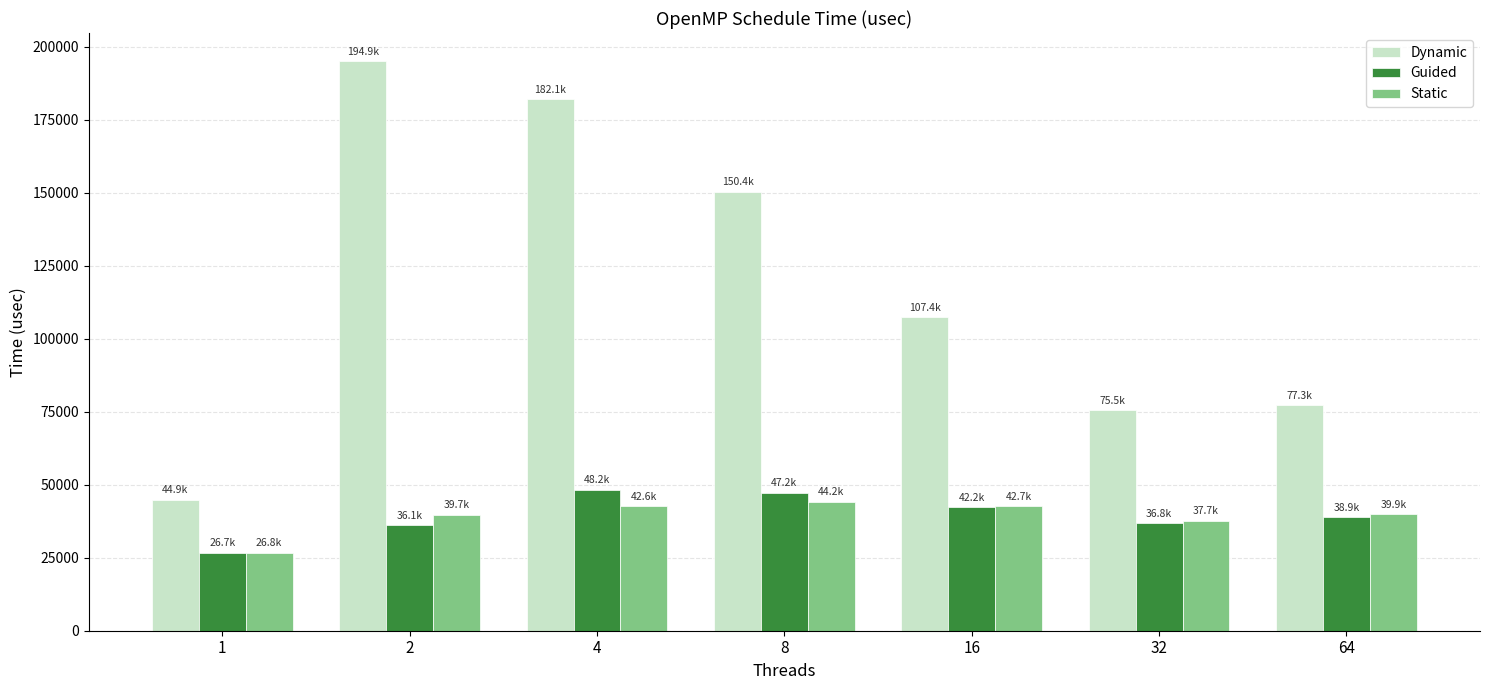

What are all the series names shown in the legend?

Dynamic, Guided, Static